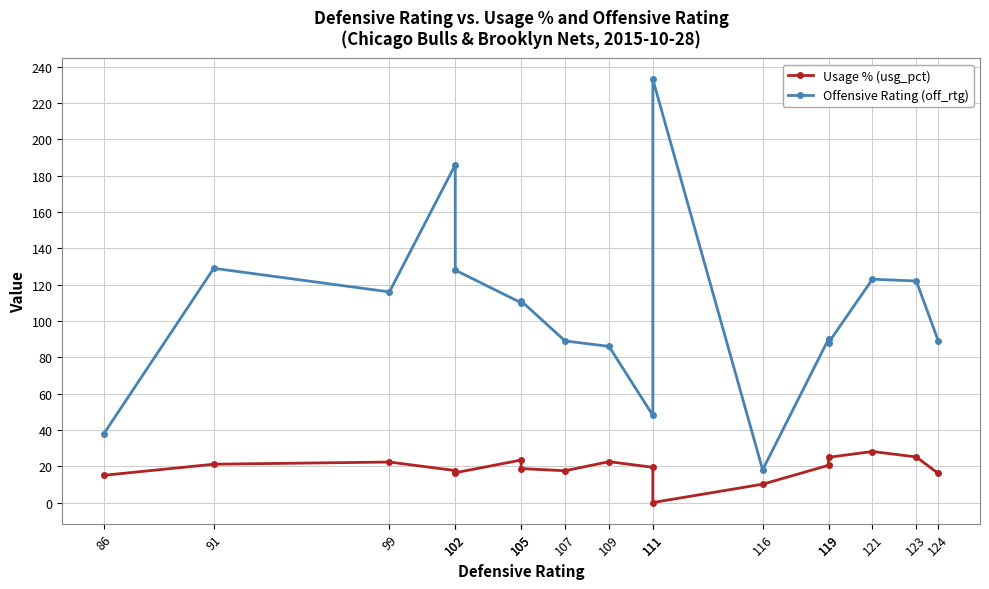

True or false: Usage % (usg_pct) has more than 2 points higher than both neighbors.

True